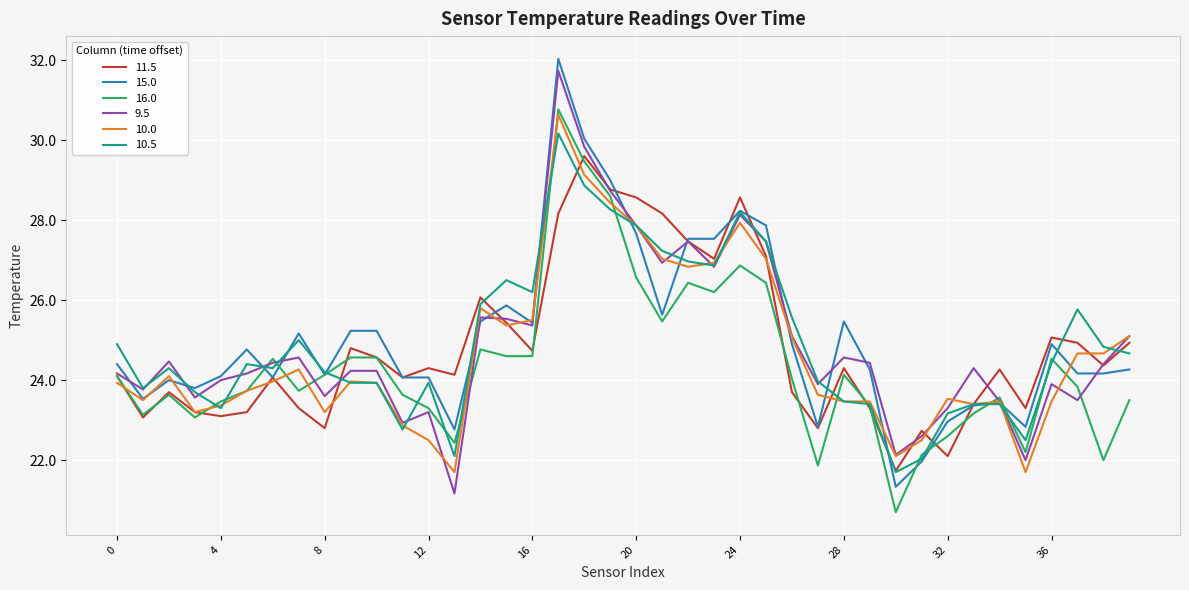

What is the maximum value for 10.0?

30.6